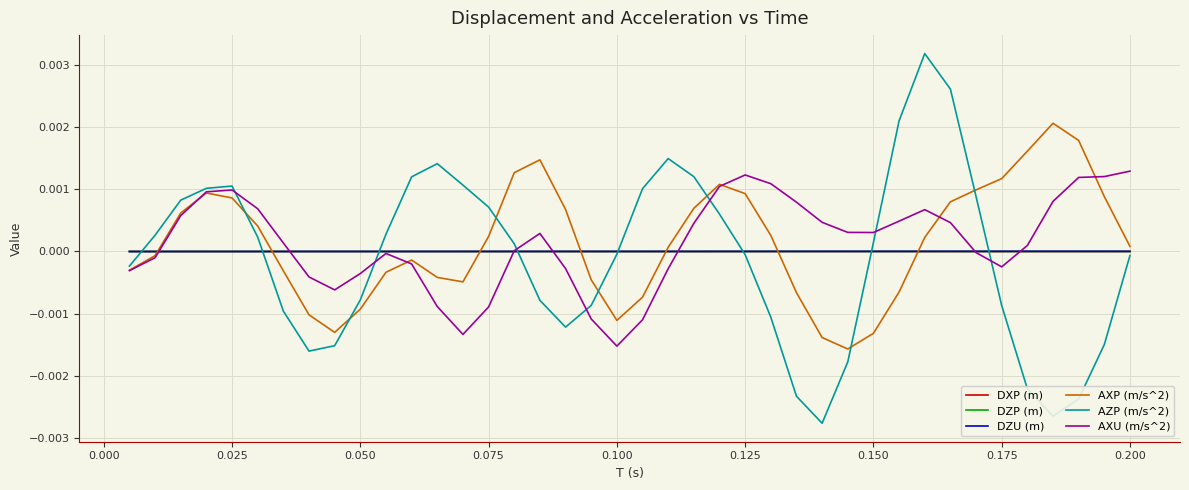

Which series has the largest range (max minus min)?

AZP (m/s^2)